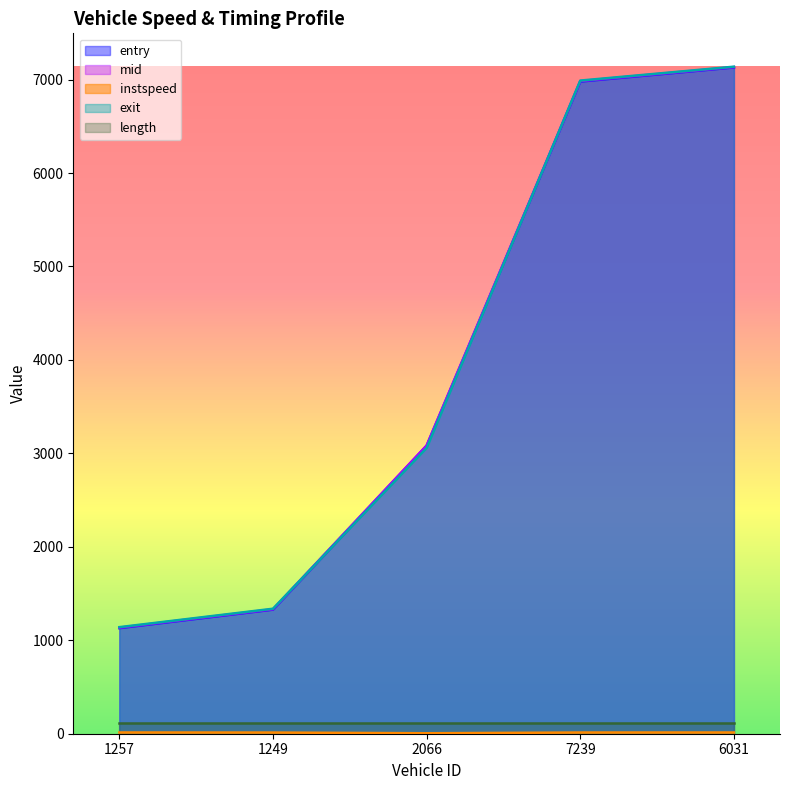

Between 1249 and 2066, which series saw the biggest shift?

entry